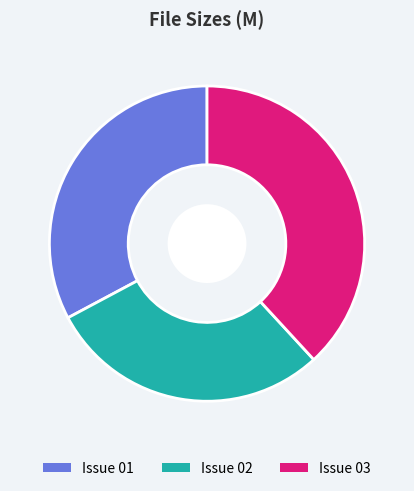

Which has a higher value, Issue 01 or Issue 02?

Issue 01